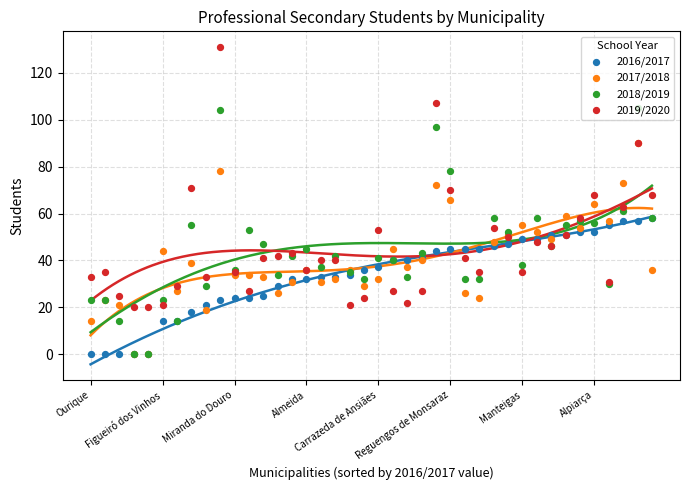

Which series reaches the maximum Y coordinate?

2019/2020